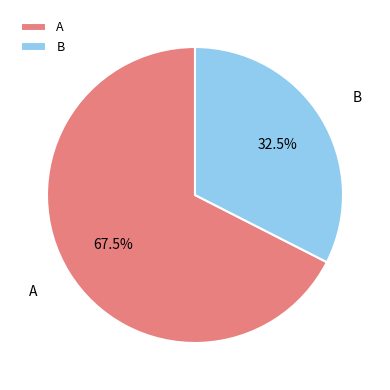

Count the number of slices in the pie.

2